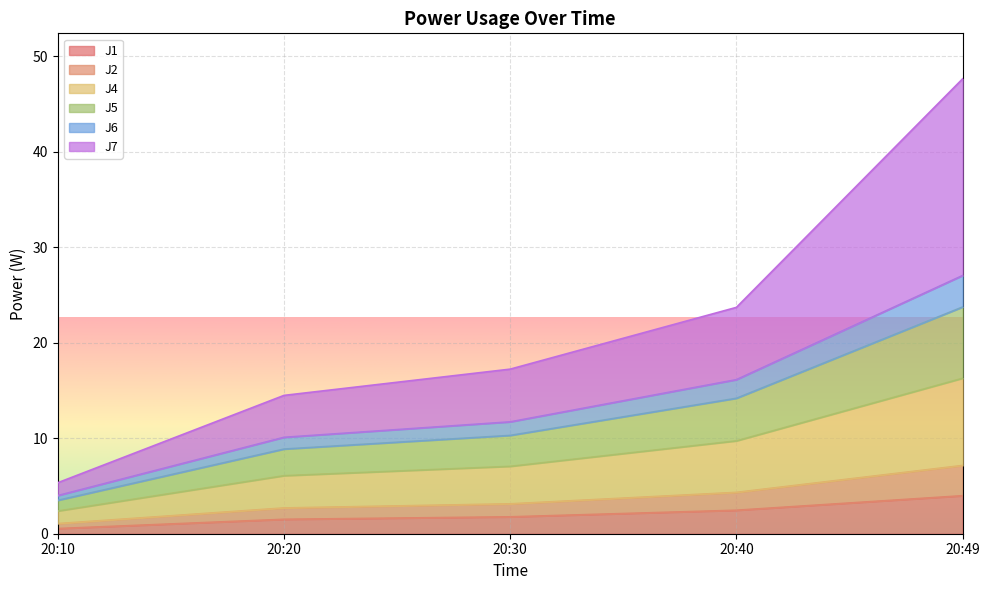

True or false: J2 and J5 cross at least once.

False